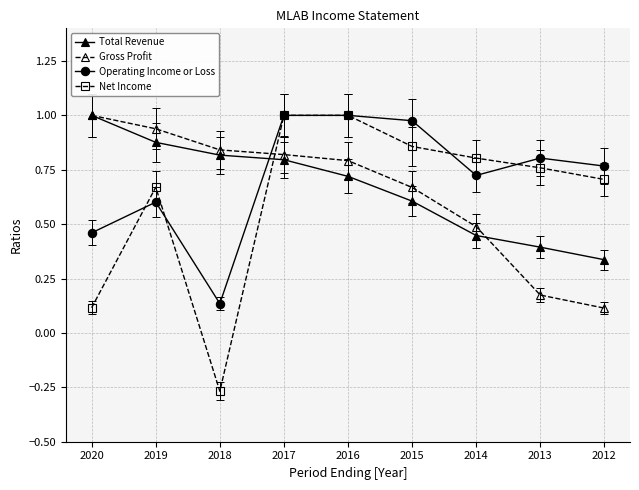

Which series changed the most between 2018 and 2017?

Net Income